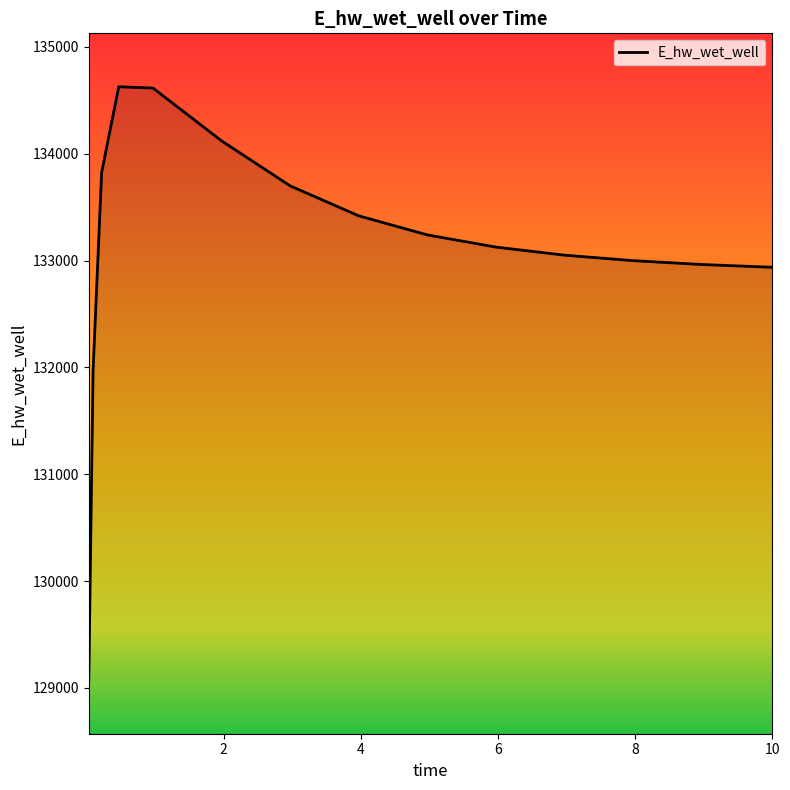

What is the difference between the maximum and minimum values?

5557.6